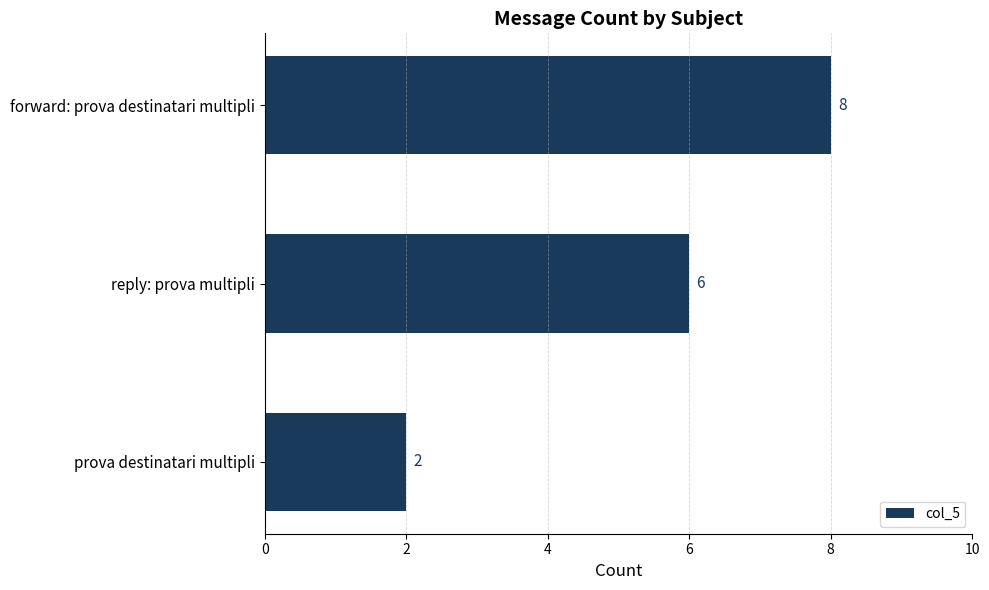

List the labels in order of value, smallest first.

prova destinatari multipli, reply: prova multipli, forward: prova destinatari multipli